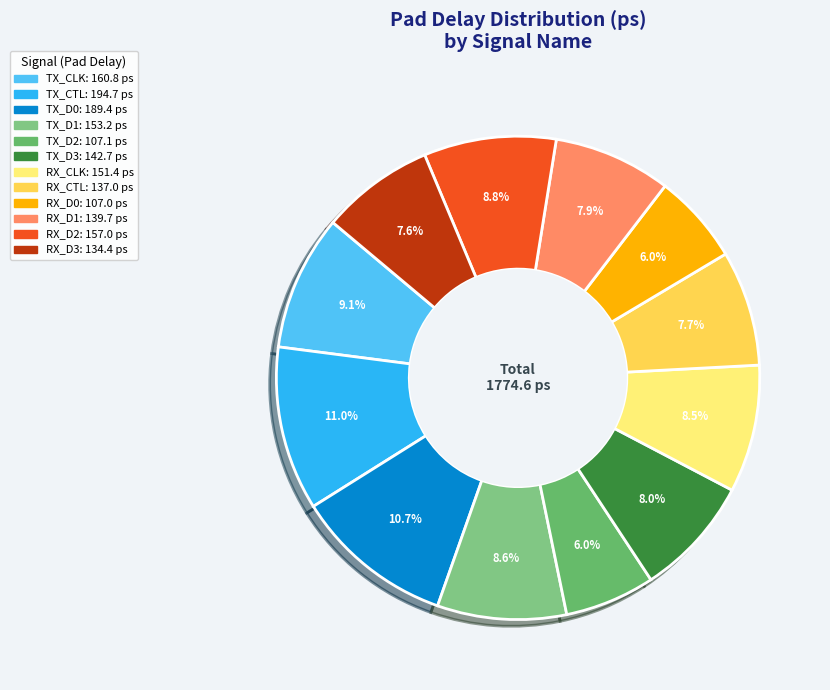

How many segments does this pie chart have?

12